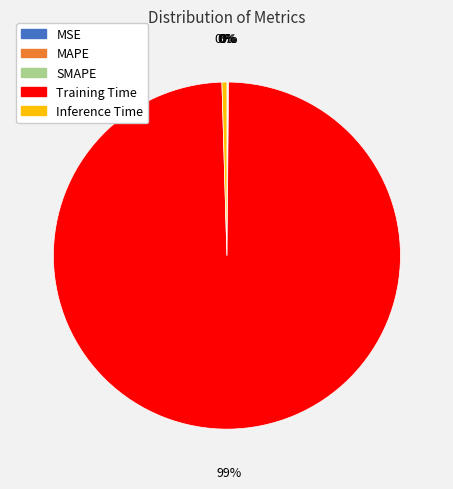

Which category has the biggest portion of the pie?

Training Time